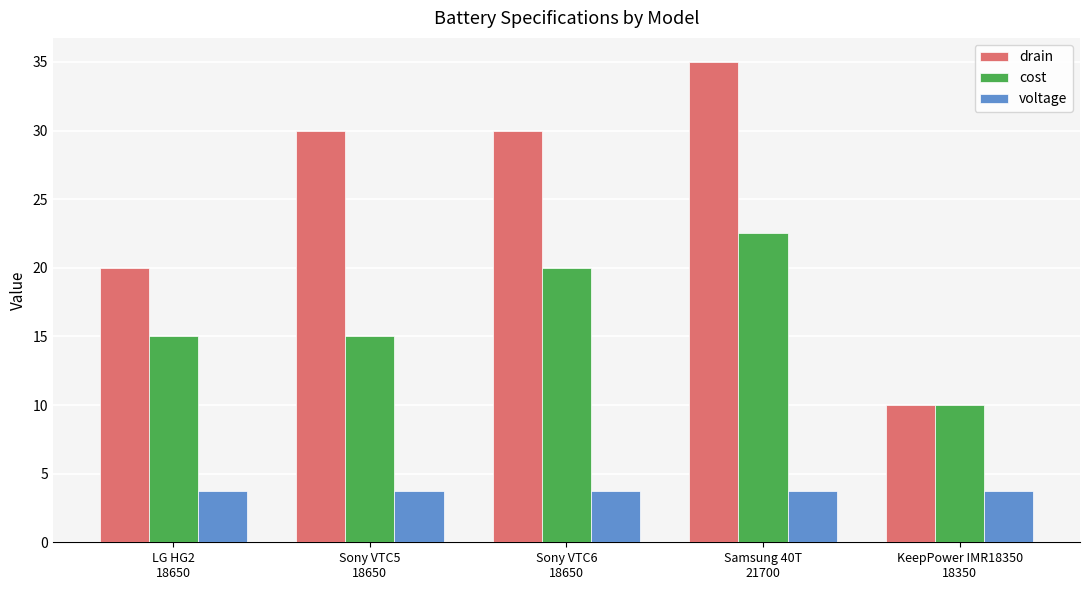

How many groups of bars are there?

5